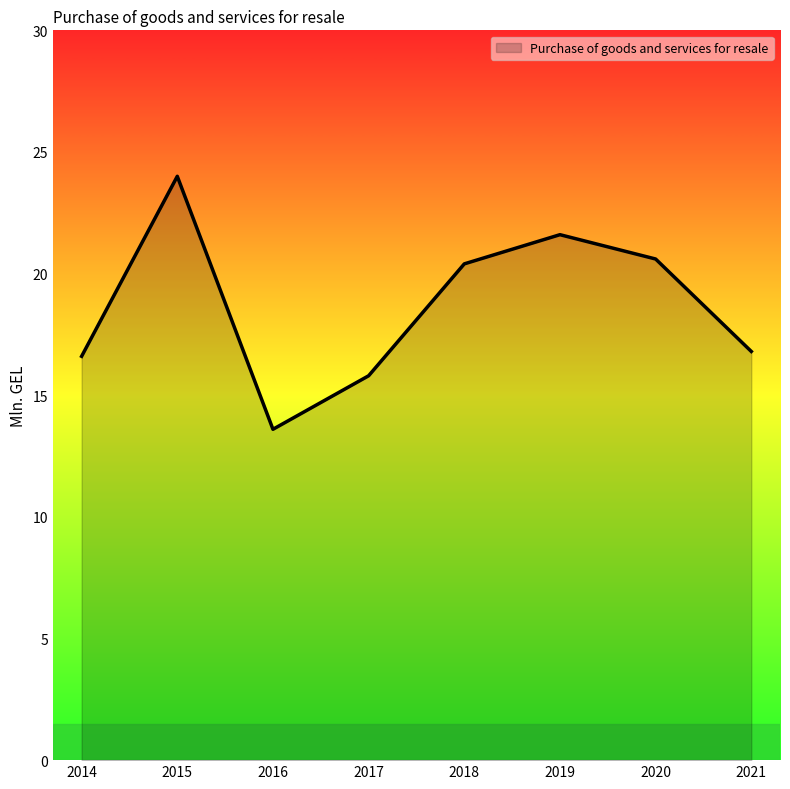

At which label does the data first exceed 20?

2015